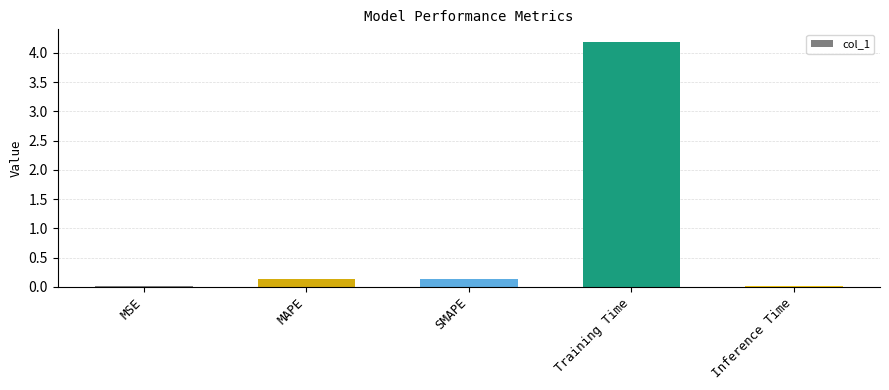

What is the sum of all values?

4.5